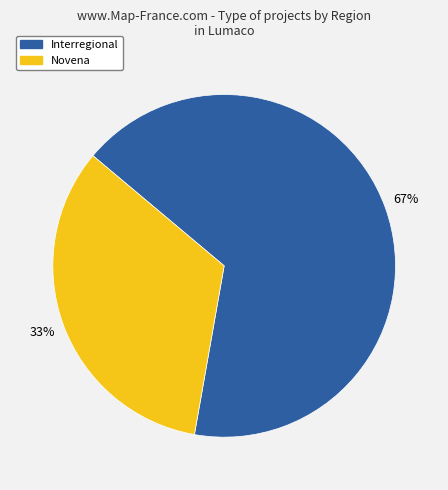

To the nearest percent, what is the average slice percentage?

50%